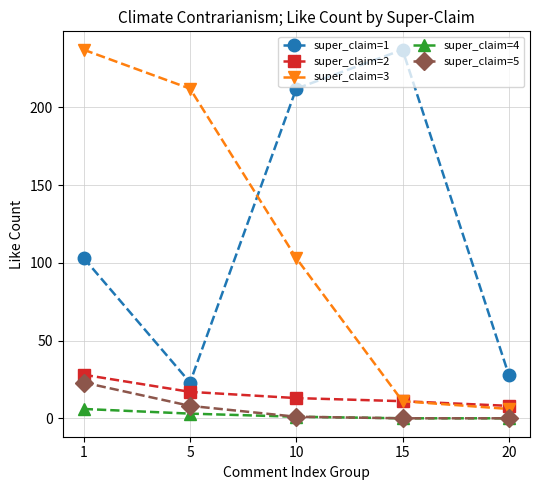

What is the maximum value shown in the chart?

237